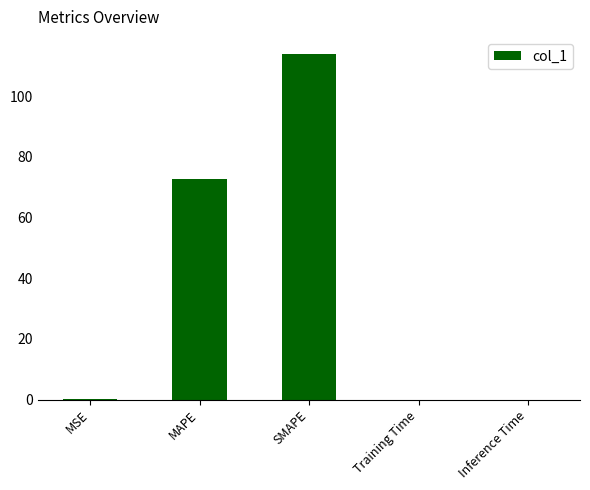

Between SMAPE and Inference Time, which is larger?

SMAPE